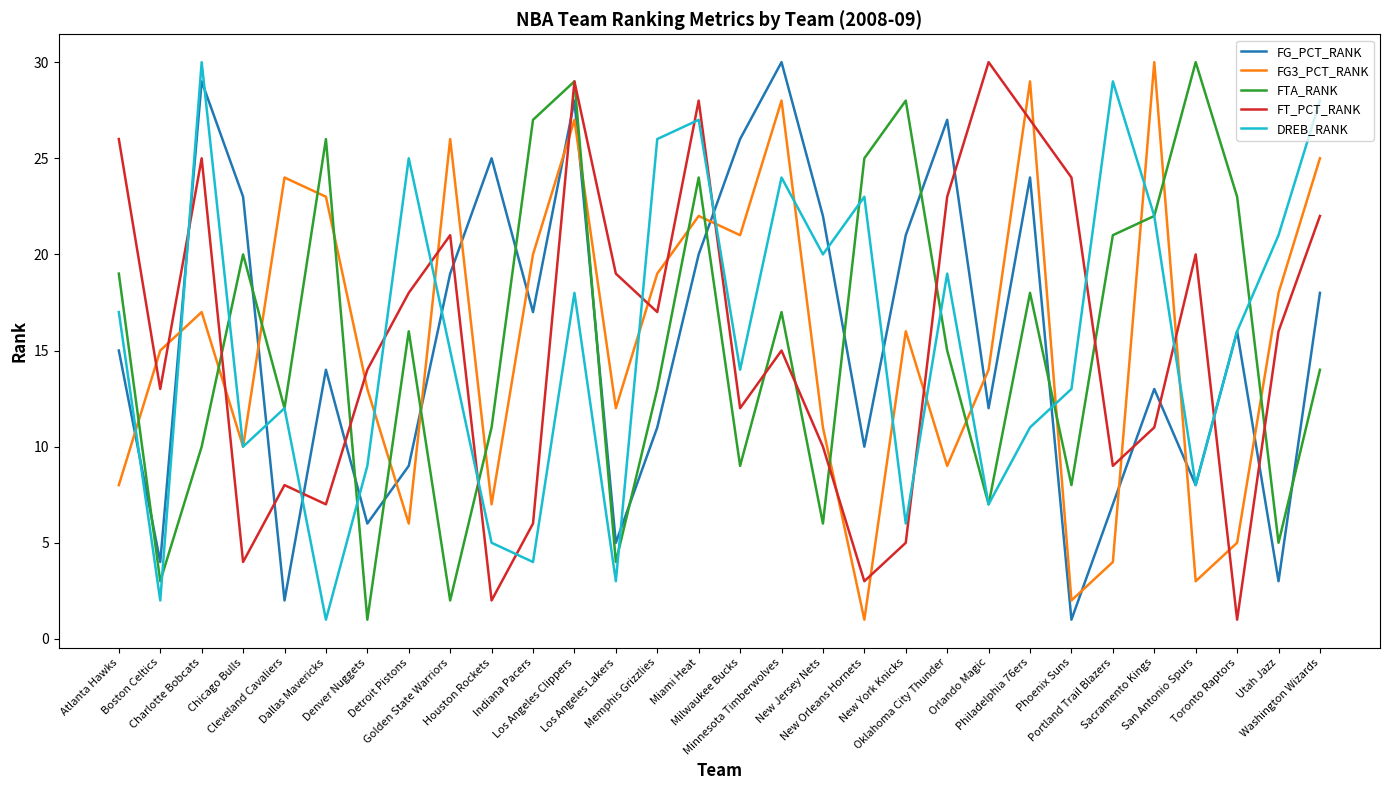

How many interior local peaks does the FG_PCT_RANK series have?

9